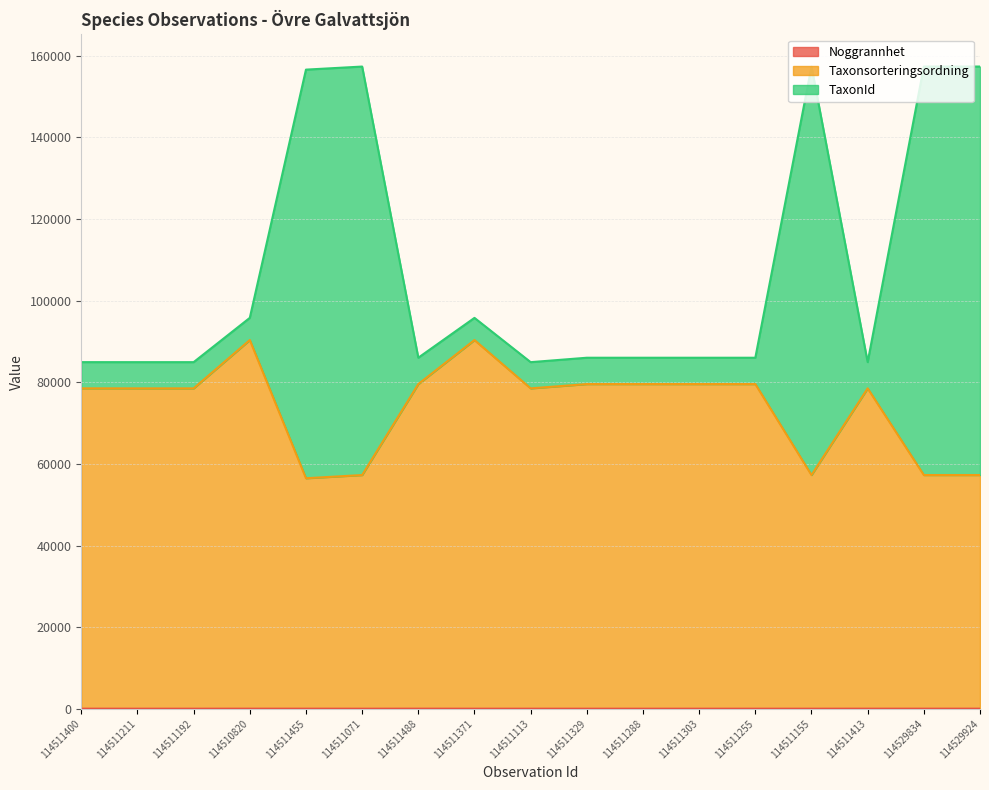

Reading left to right, extract all data points from this chart.

Noggrannhet: 114511400=10	114511211=5	114511192=5	114510820=10	114511455=10	114511071=5	114511488=10	114511371=5	114511113=5	114511329=5	114511288=5	114511303=5	114511255=5	114511155=5	114511413=10	114529834=10	114529924=10
Taxonsorteringsordning: 114511400=78517	114511211=78512	114511192=78512	114510820=90360	114511455=56488	114511071=57270	114511488=79568	114511371=90355	114511113=78512	114511329=79563	114511288=79563	114511303=79563	114511255=79563	114511155=57270	114511413=78517	114529834=57275	114529924=57275
TaxonId: 114511400=84942	114511211=84937	114511192=84937	114510820=95792	114511455=156626	114511071=157379	114511488=86026	114511371=95787	114511113=84937	114511329=86021	114511288=86021	114511303=86021	114511255=86021	114511155=157379	114511413=84942	114529834=157384	114529924=157384